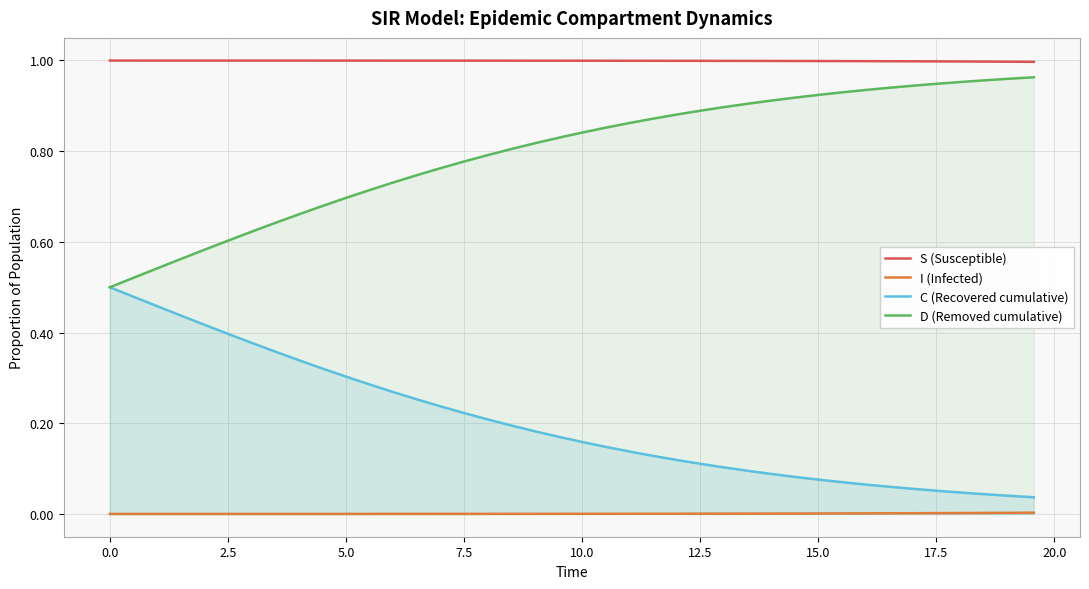

Which series has the largest range (max minus min)?

C (Recovered cumulative)